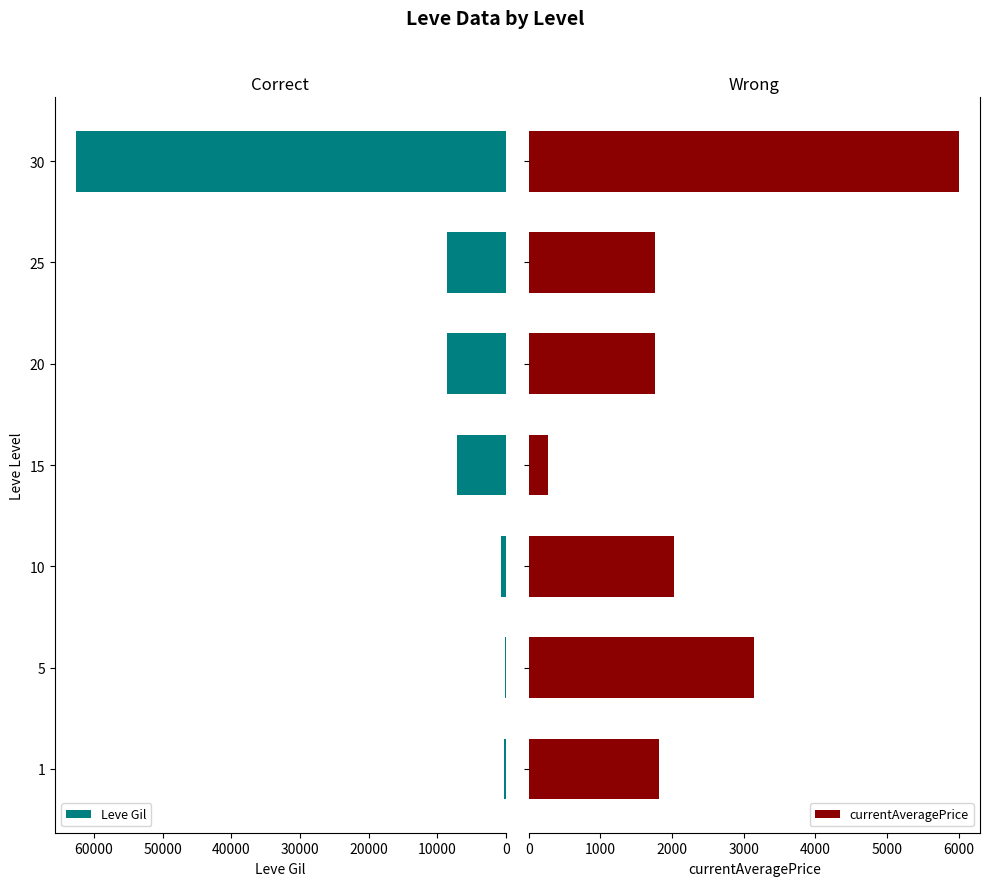

Which series has the largest total across all categories?

Leve Gil